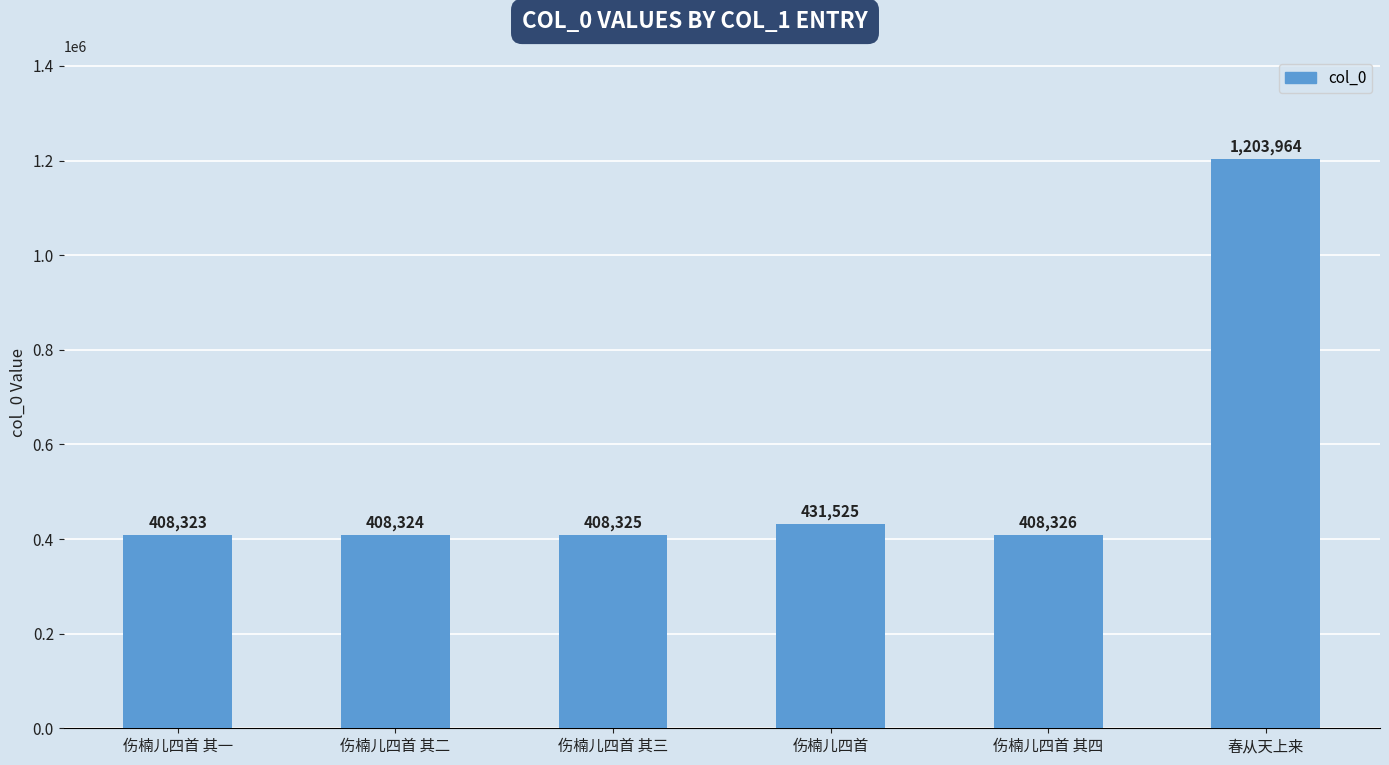

How many distinct data groups are displayed?

1